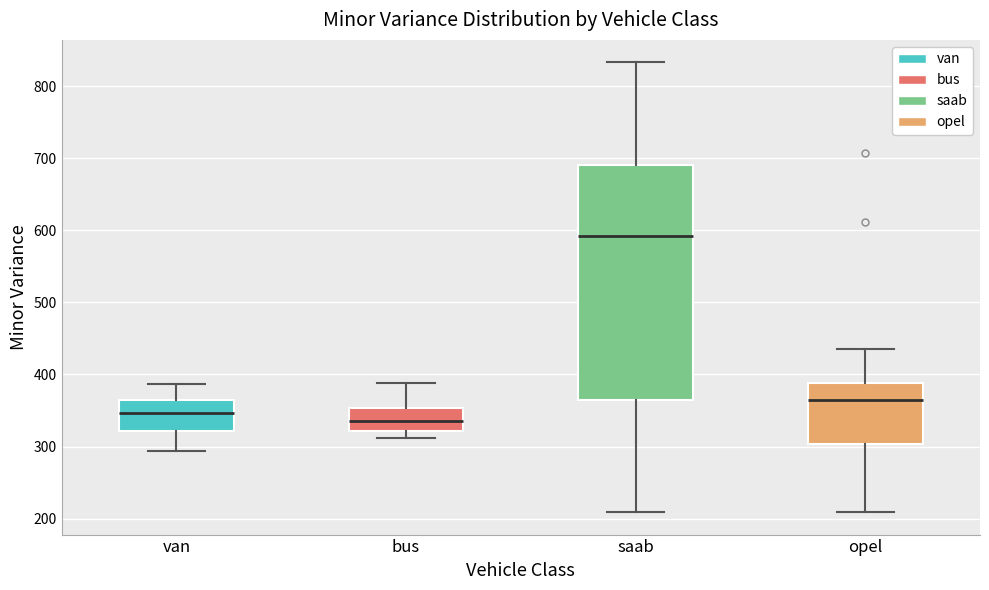

Reading left to right, transcribe this box plot: for each box, give where its median line is, the range the box spans, and where its two whiskers end, as read against the y-axis. The values are not printed on the chart, so give them approximately, as read against the axis.

van: median 350, box 320 to 370, whiskers 290 to 390
bus: median 340, box 320 to 350, whiskers 310 to 390
saab: median 590, box 370 to 690, whiskers 210 to 830
opel: median 370, box 300 to 390, whiskers 210 to 440